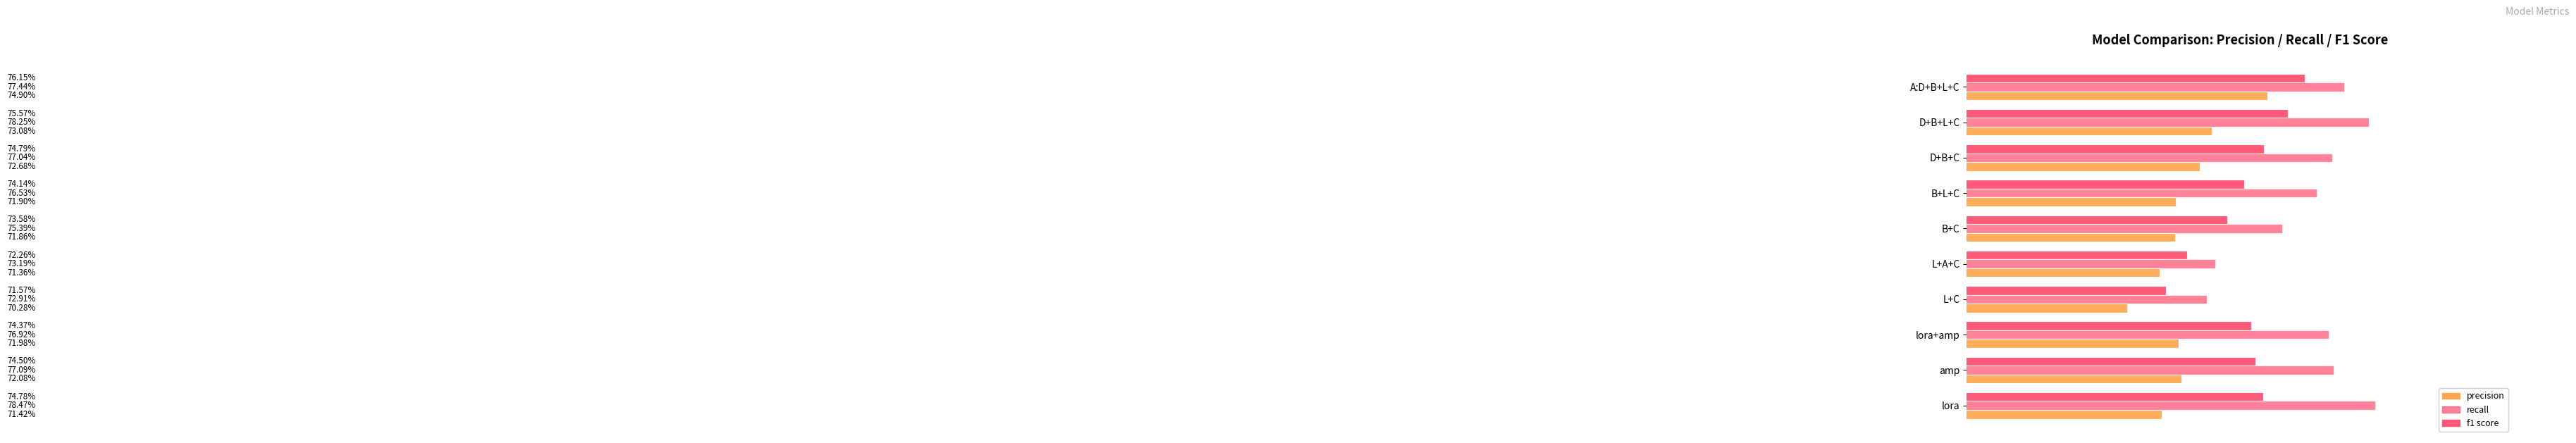

What is the sum of all precision values?

7.2